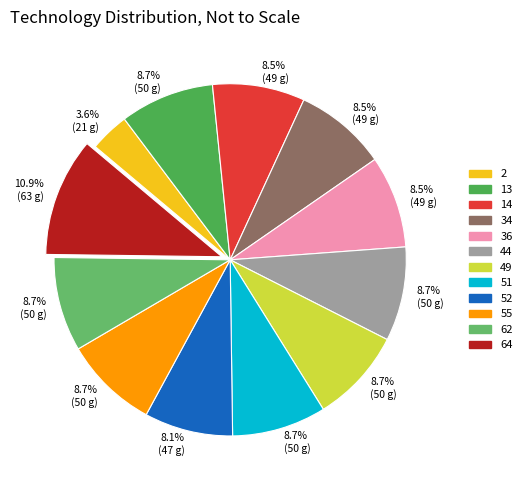

To the nearest percent, what percentage of the pie is 55?

9%